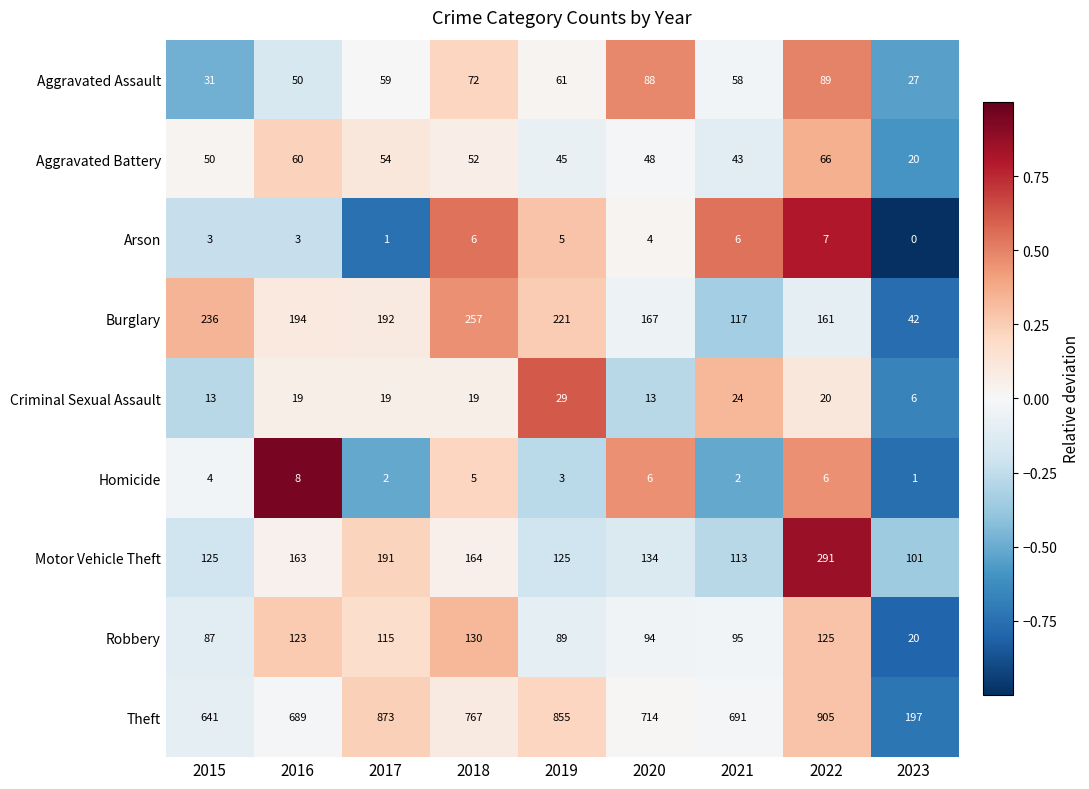

List the series in order of their peak value, highest first.

Theft, Motor Vehicle Theft, Burglary, Robbery, Aggravated Assault, Aggravated Battery, Criminal Sexual Assault, Homicide, Arson